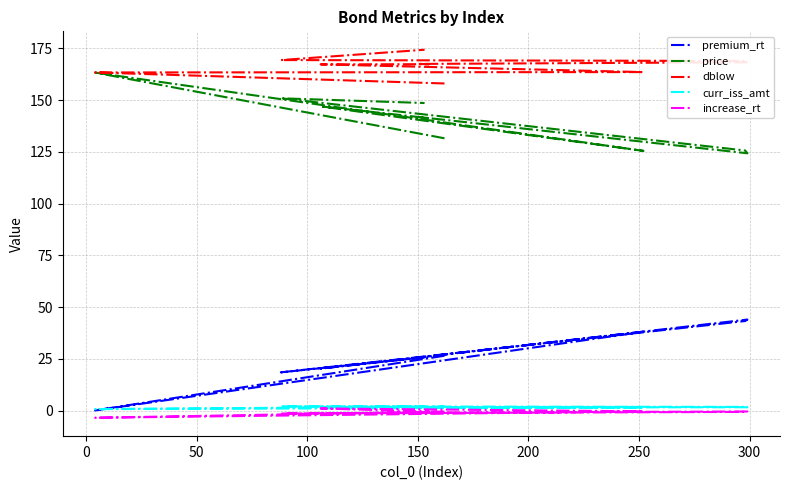

What is the average value of the curr_iss_amt series?

1.6